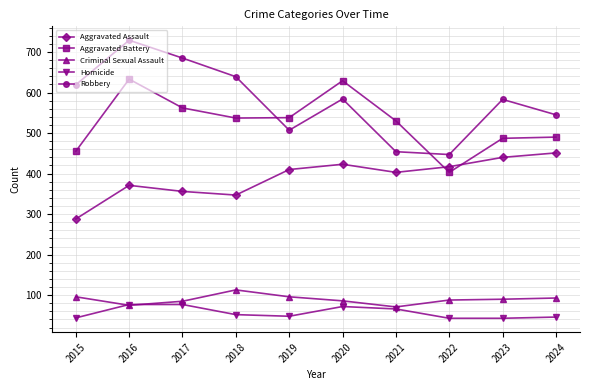

Rank the series by their maximum value, from highest to lowest.

Robbery, Aggravated Battery, Aggravated Assault, Criminal Sexual Assault, Homicide